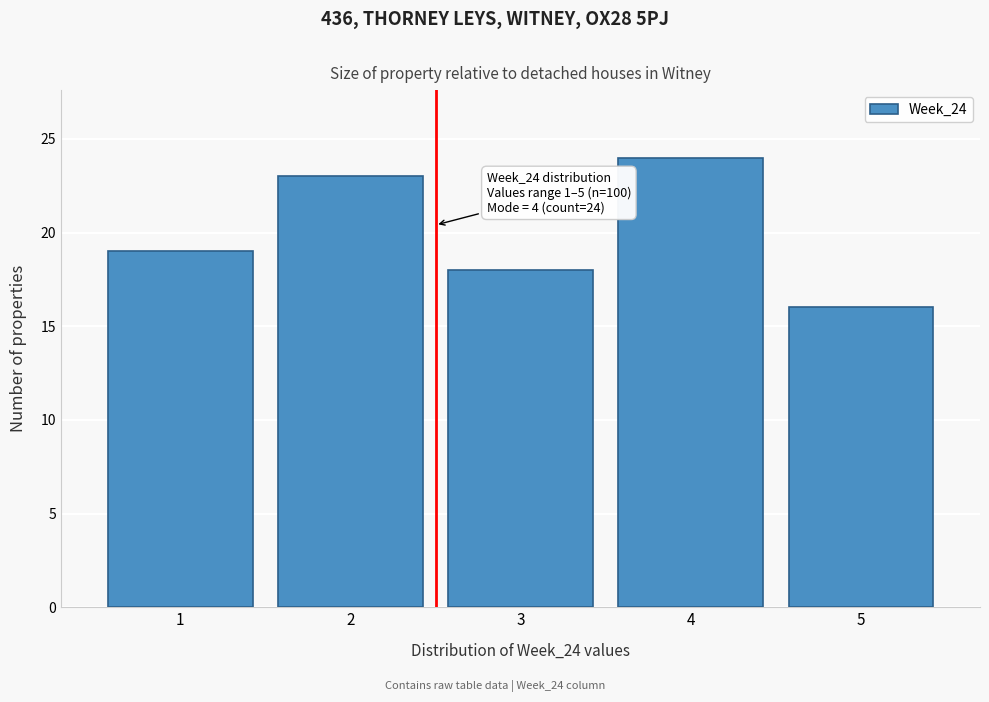

Reading left to right, transcribe all the data shown in this chart.

19	23	18	24	16